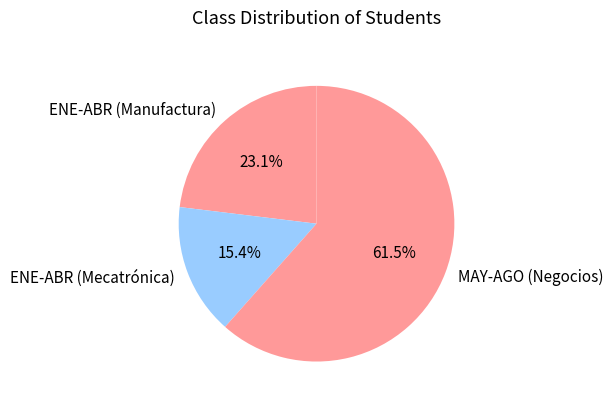

How many segments does this pie chart have?

3